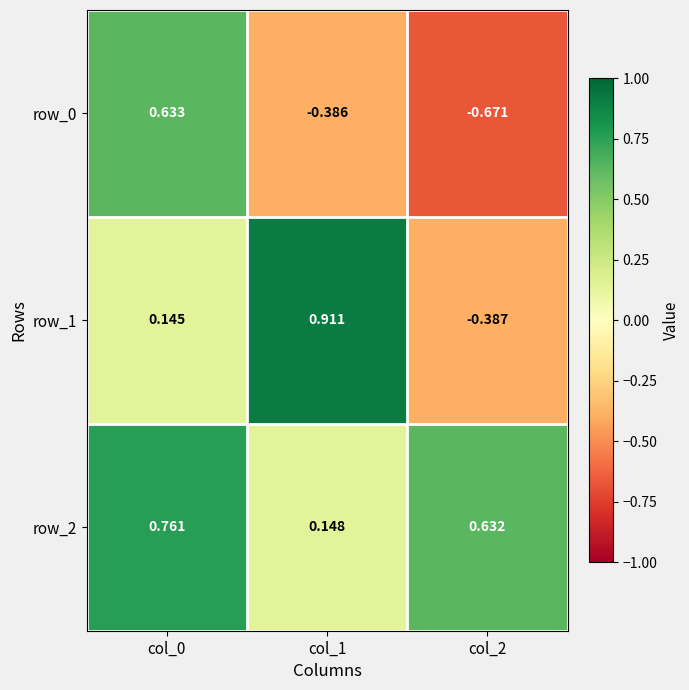

Is the value of row_2 at col_0 greater than the value of row_0 at col_1?

Yes